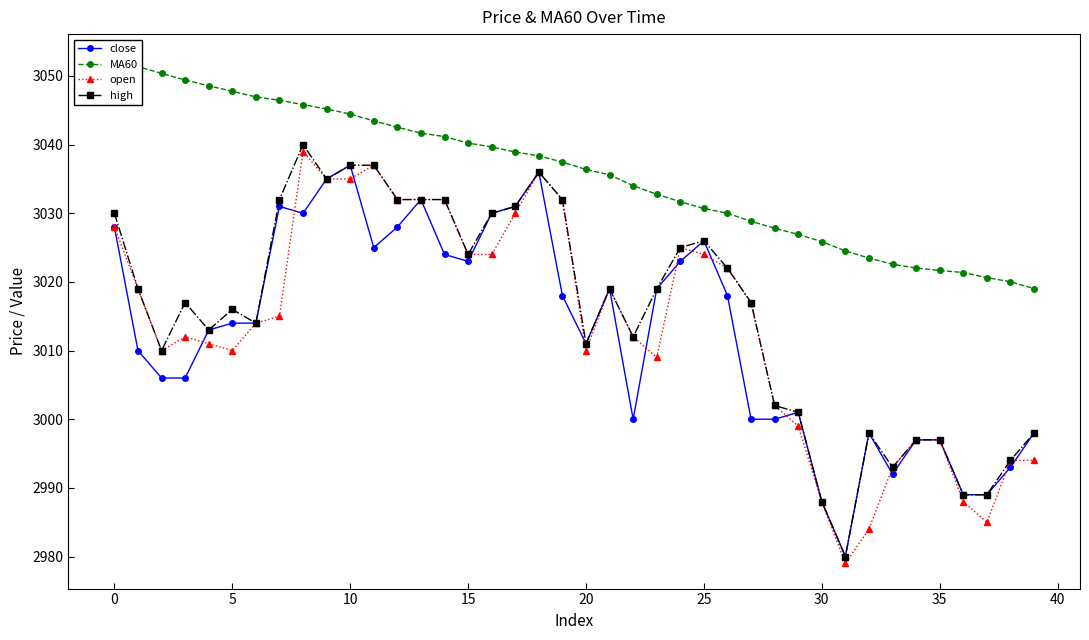

What is the value of the high point at the 14th from the left?

3032.0